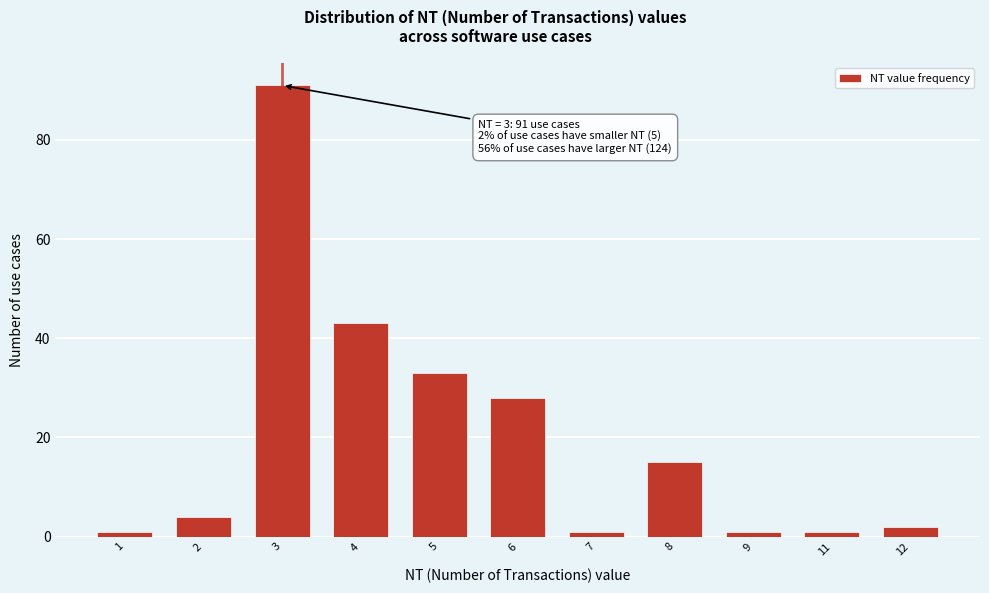

Reading left to right, extract all data points from this chart.

1	4	91	43	33	28	1	15	1	1	2